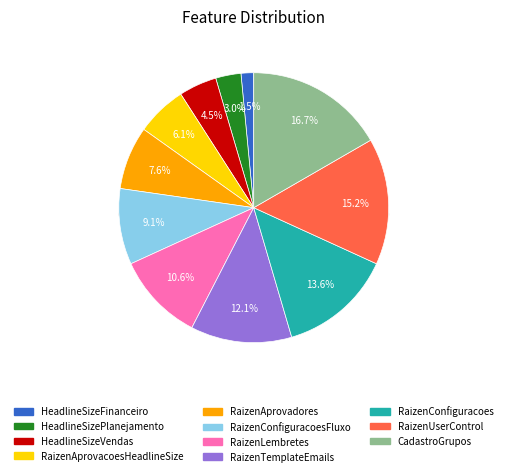

Which category has the smallest portion of the pie?

HeadlineSizeFinanceiro